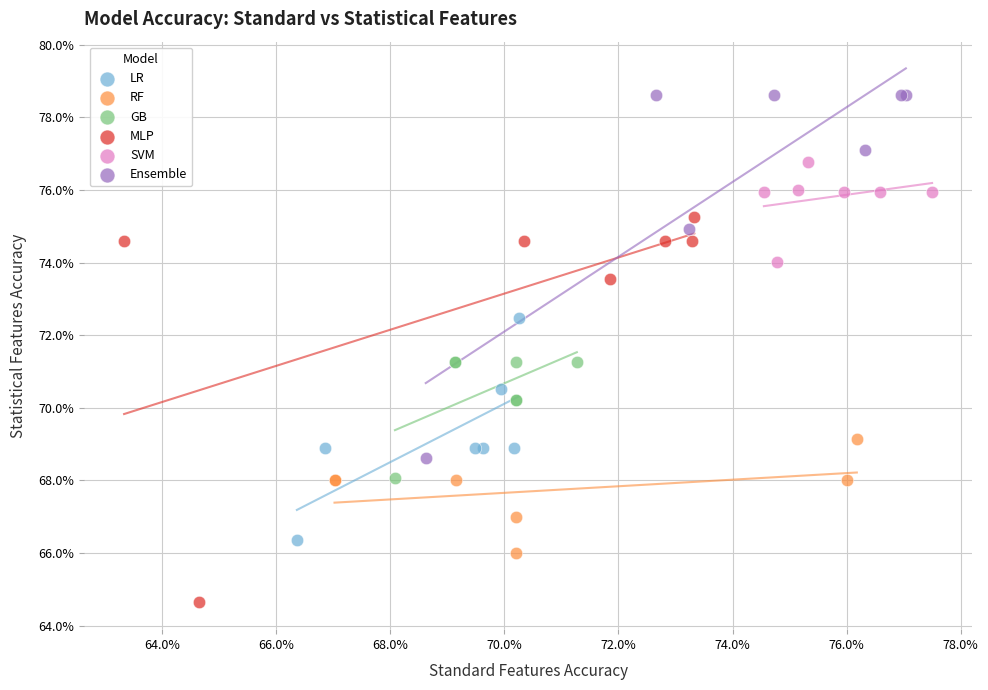

What are all the series names shown in the legend?

LR, RF, GB, MLP, SVM, Ensemble